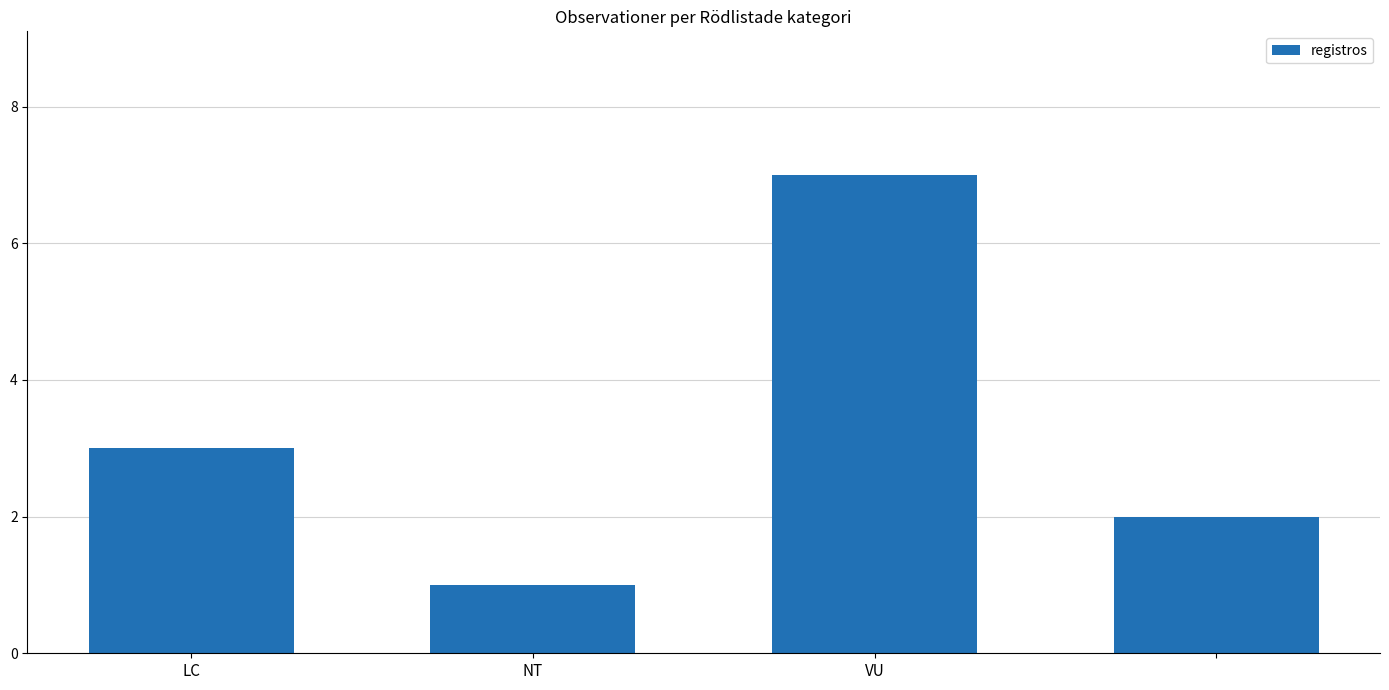

What is the sum of all values?

13